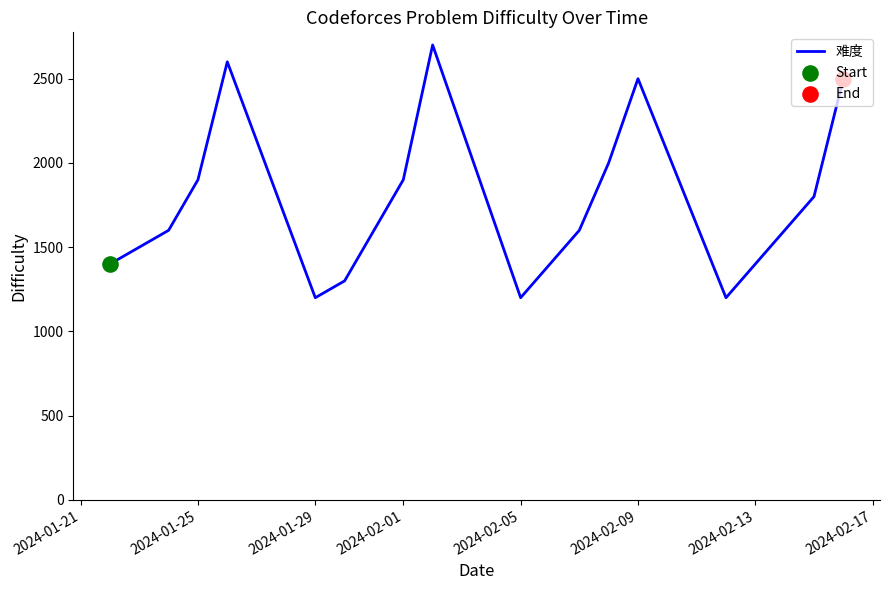

What is the minimum value shown in the chart?

1200